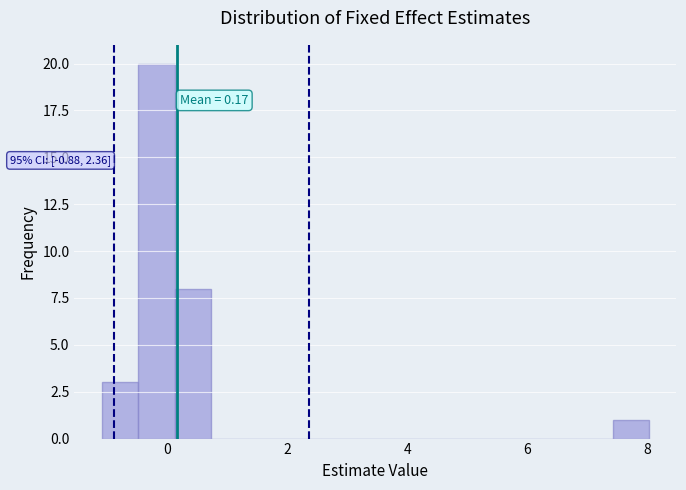

Read against the x-axis, roughly where is the centre of the tallest bar?

-0.2